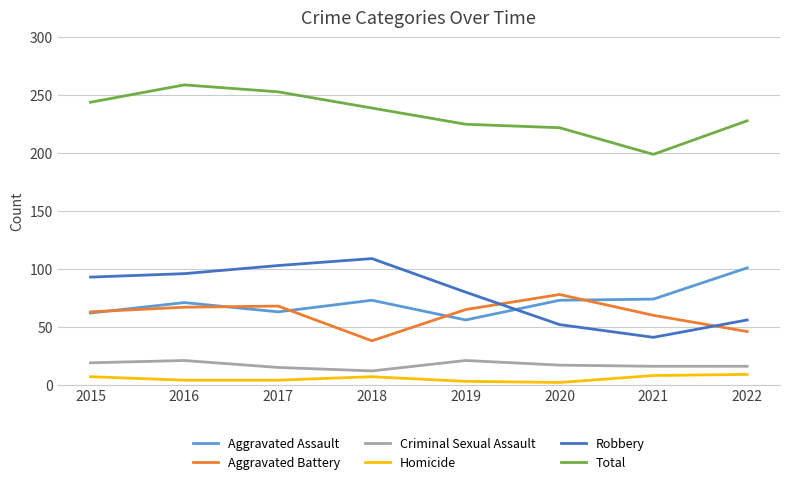

At how many categories does at least one series exceed 211?

7